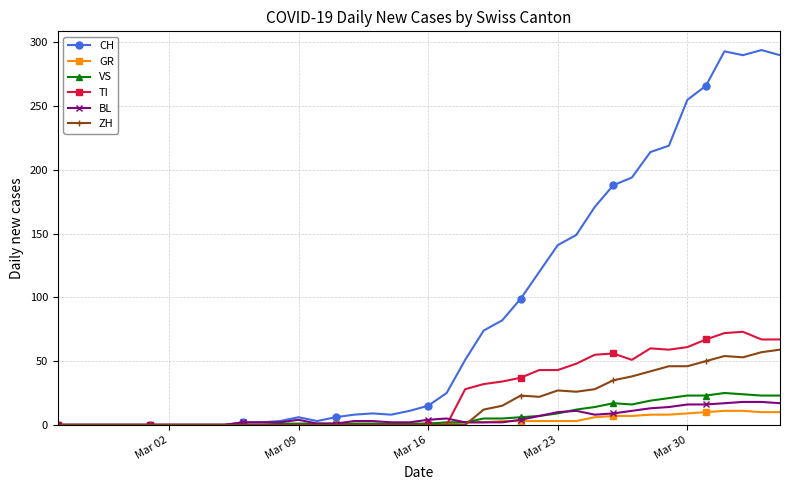

What is the greatest value displayed?

294